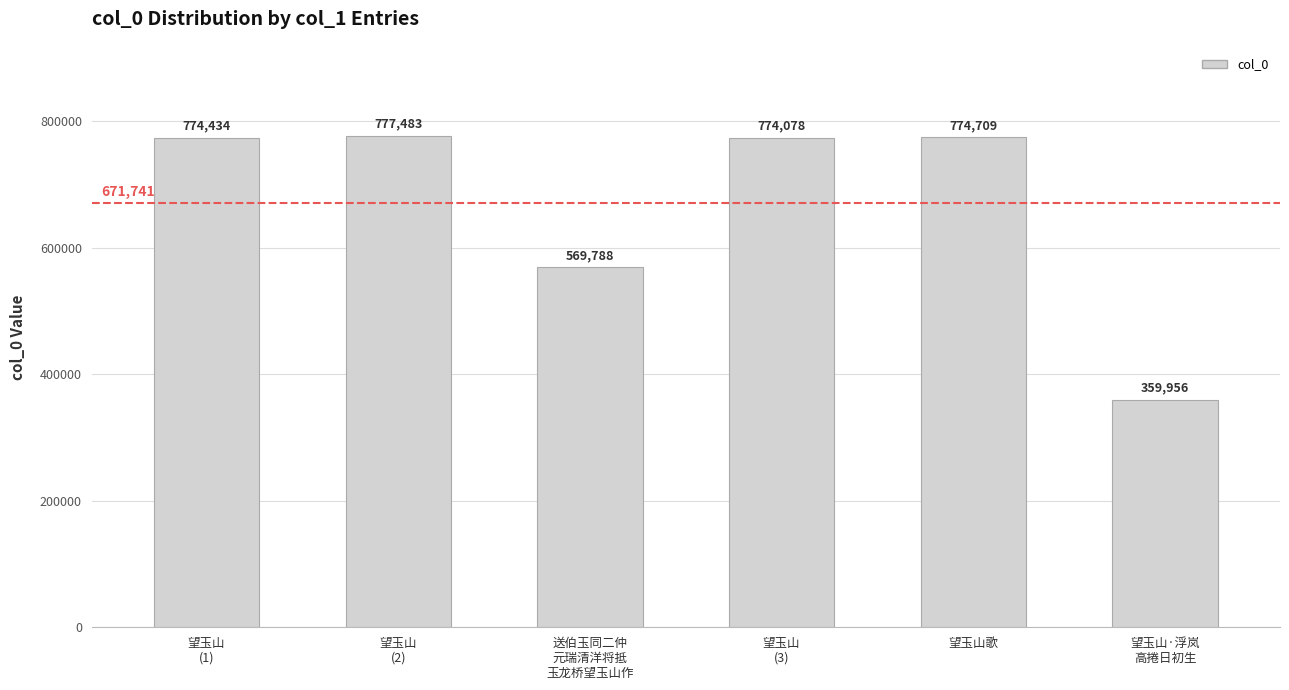

List the labels in order of value, smallest first.

望玉山·浮岚
高捲日初生, 送伯玉同二仲
元瑞清洋将抵
玉龙桥望玉山作, 望玉山
(3), 望玉山
(1), 望玉山歌, 望玉山
(2)